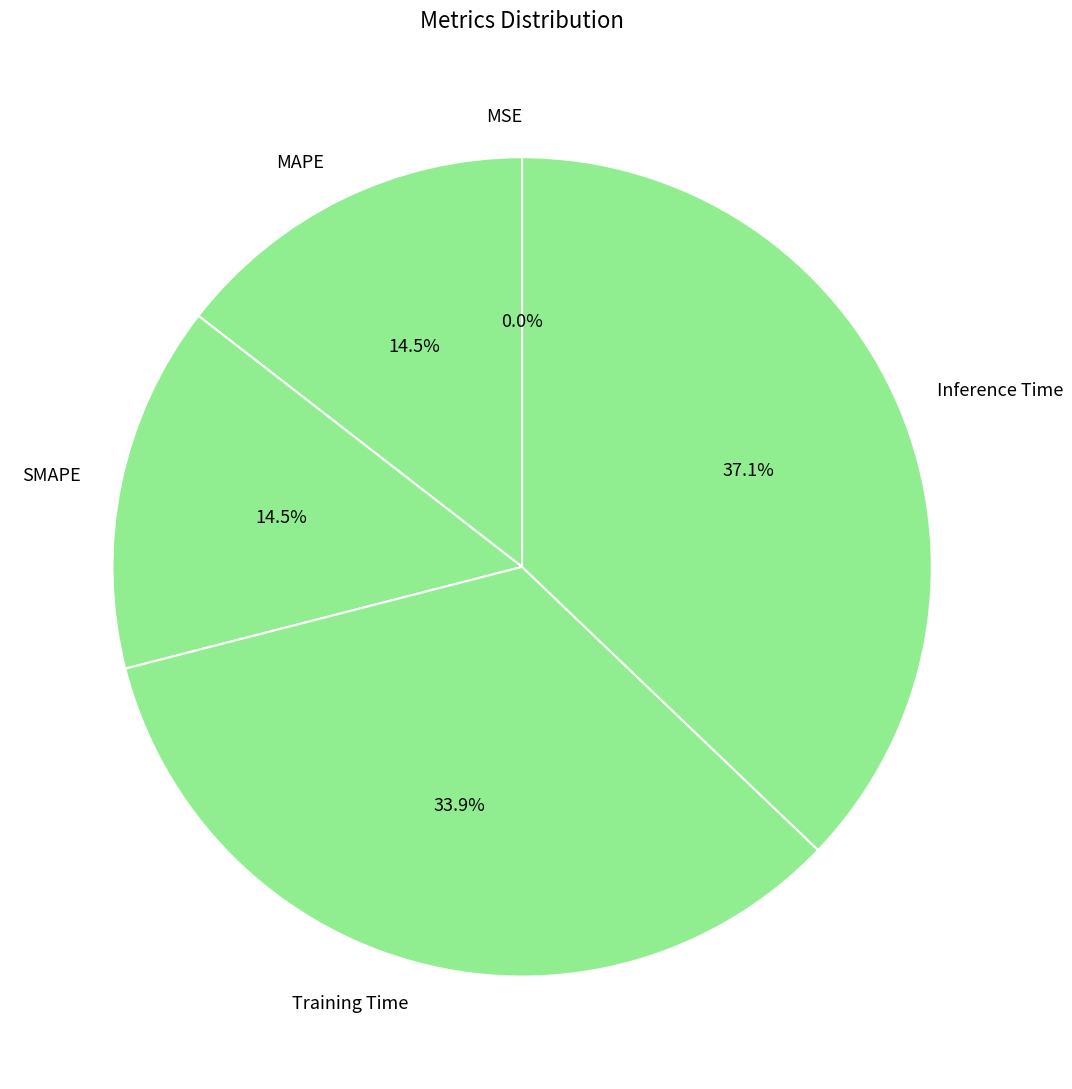

What percentage is NOT represented by Inference Time?

62.9%